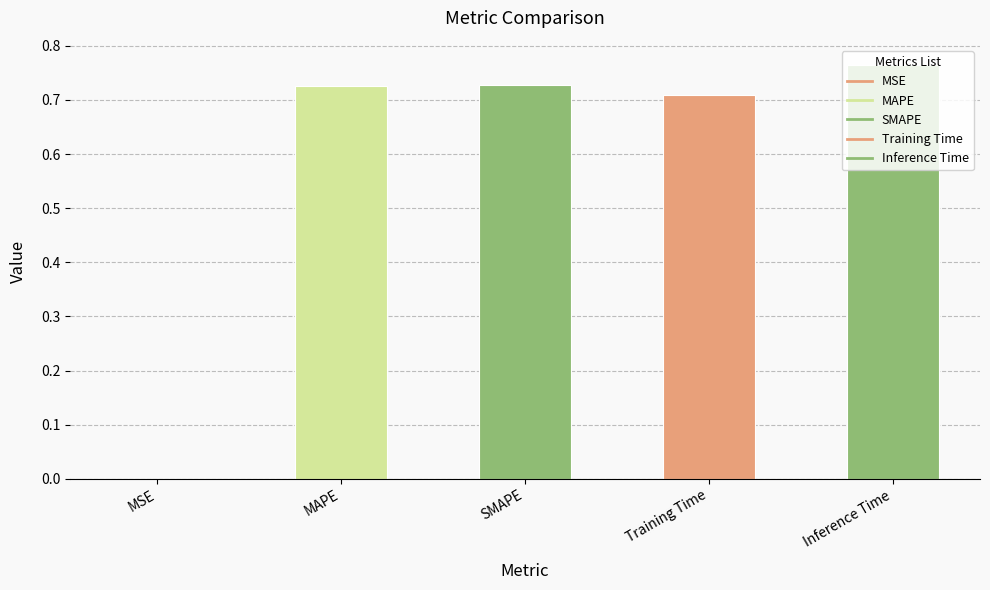

What is the greatest value displayed?

0.8